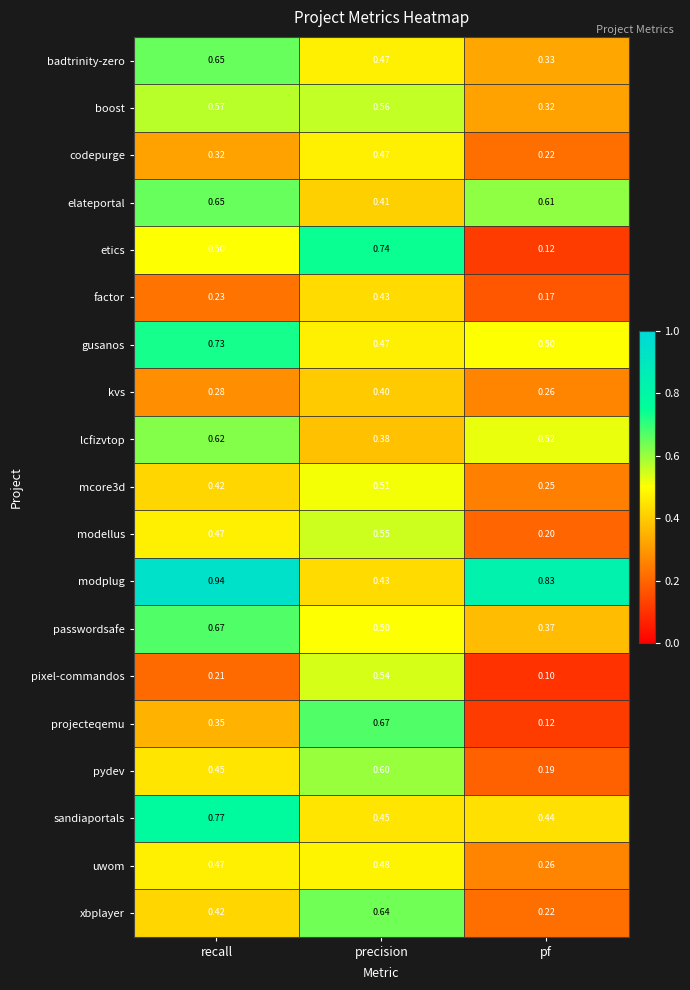

Which series changed the most between recall and precision?

modplug